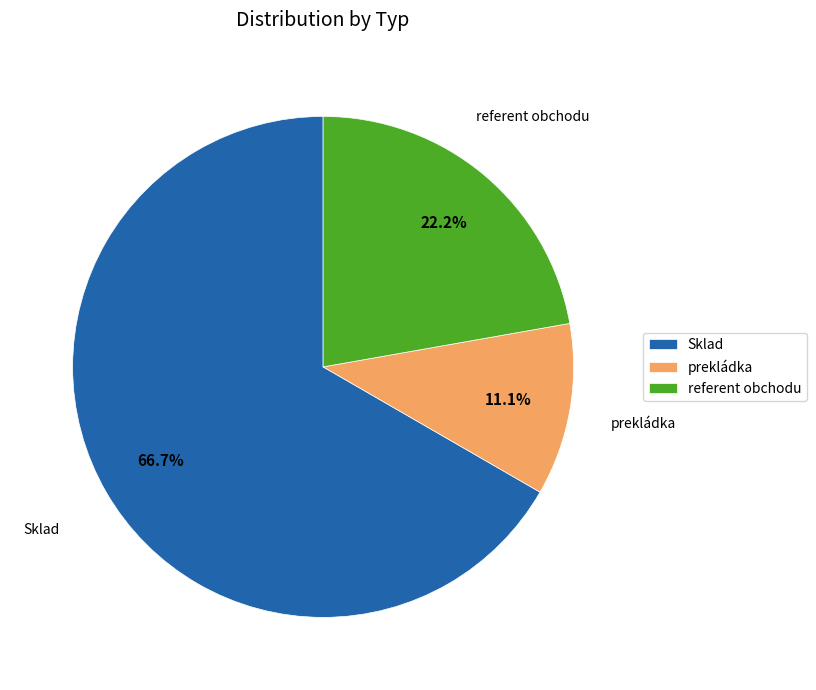

Rank the categories by value from highest to lowest.

Sklad, referent obchodu, prekládka